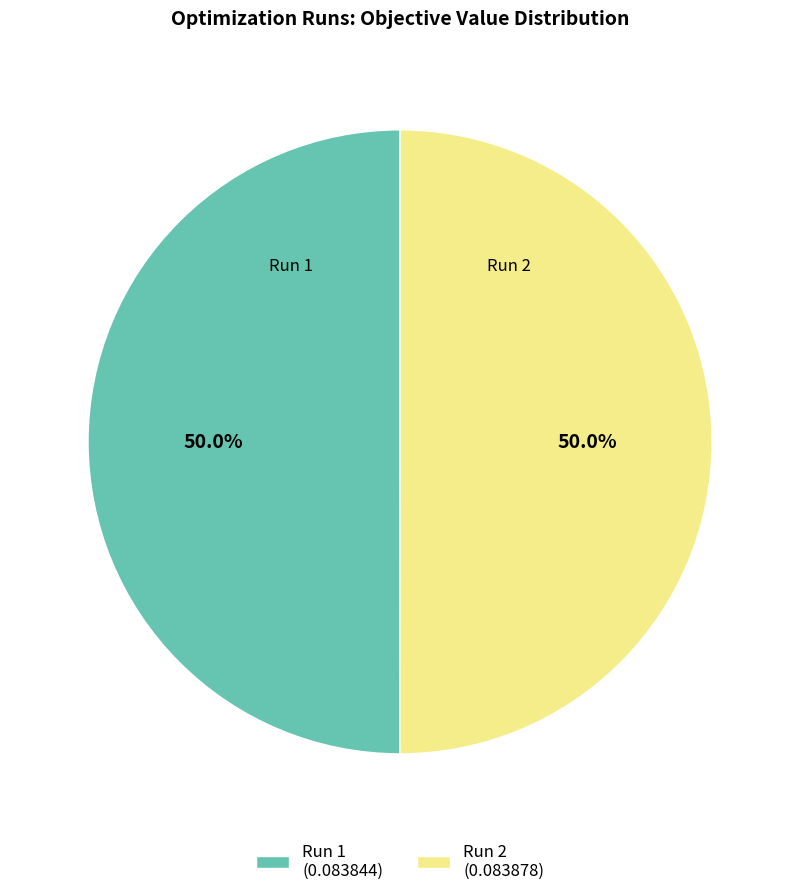

What percentage do Run 1 (0.083844) and Run 2 (0.083878) together represent?

100.0%